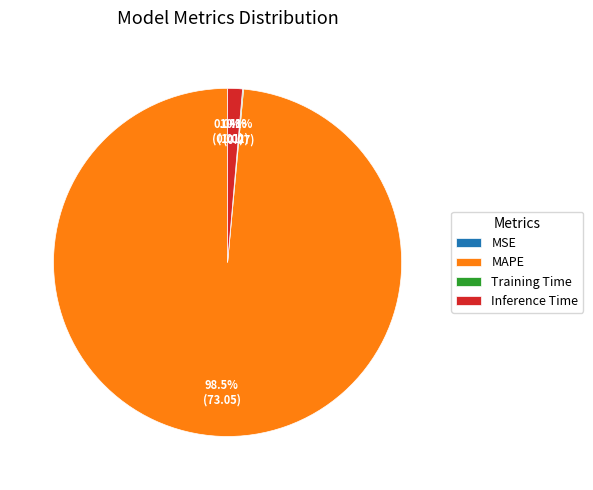

Between MAPE and Inference Time, which is larger?

MAPE